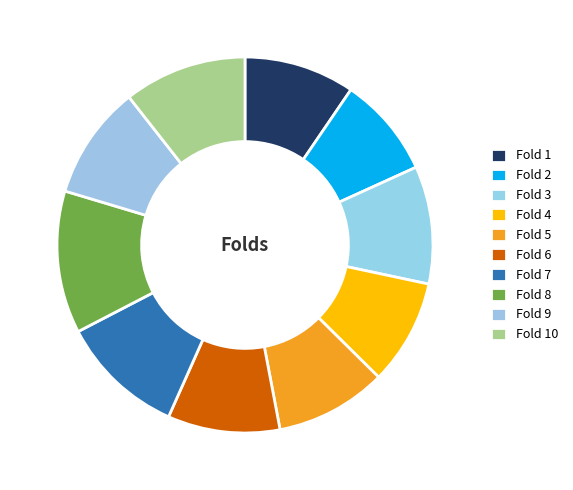

Which has a higher value, Fold 10 or Fold 4?

Fold 10